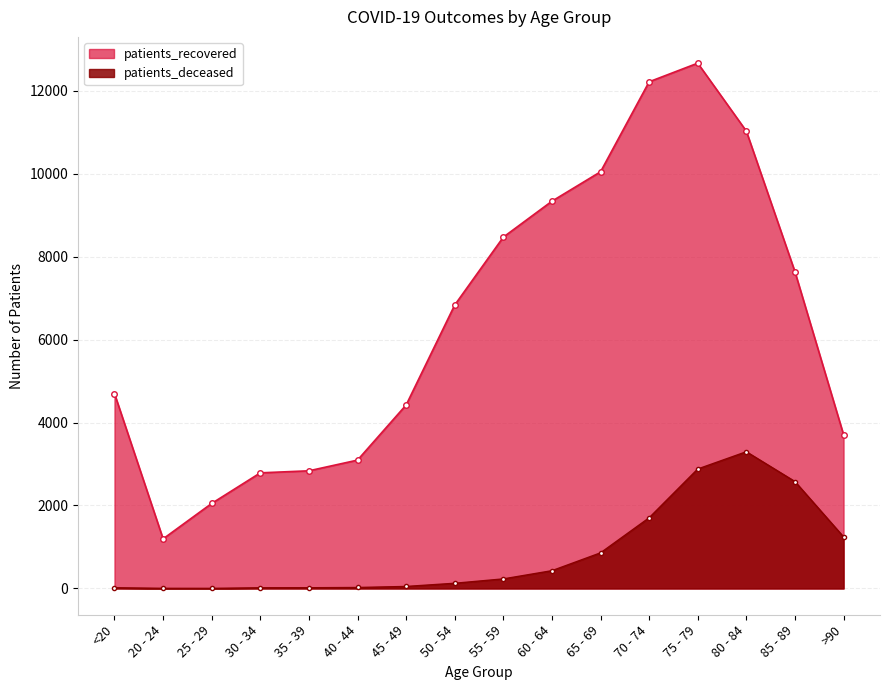

At which category is the sum across all series the highest?

75 - 79